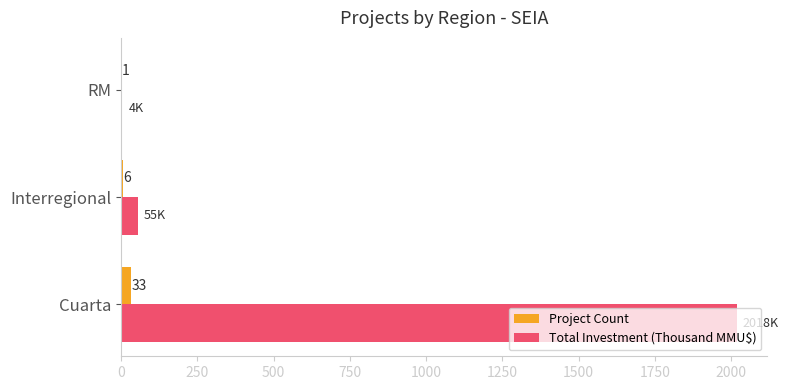

What is the sum of all Total Investment (Thousand MMU$) values?

2077